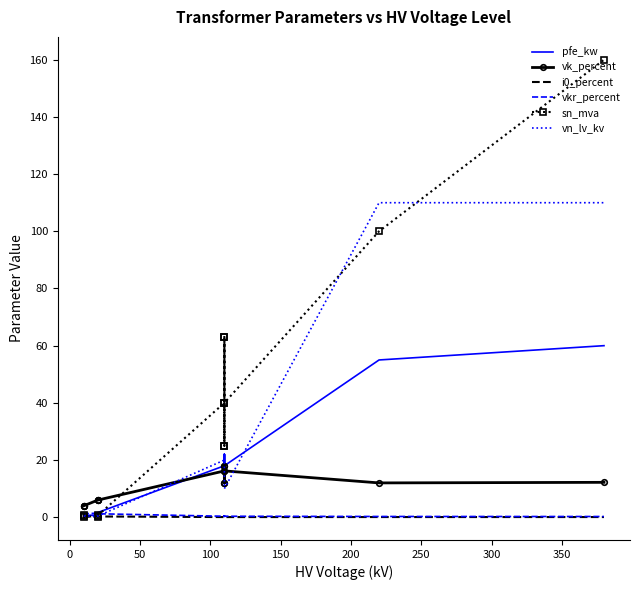

List the series in order of their peak value, highest first.

sn_mva, vn_lv_kv, pfe_kw, vk_percent, vkr_percent, i0_percent